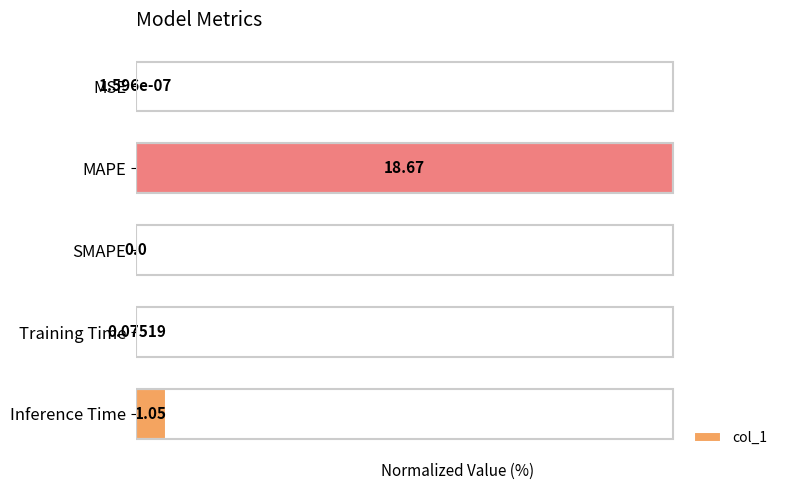

Are the bars horizontal?

Yes